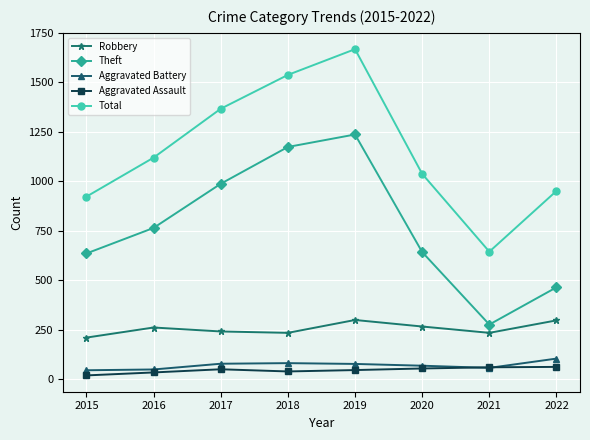

True or false: Aggravated Assault and Theft cross at least once.

False